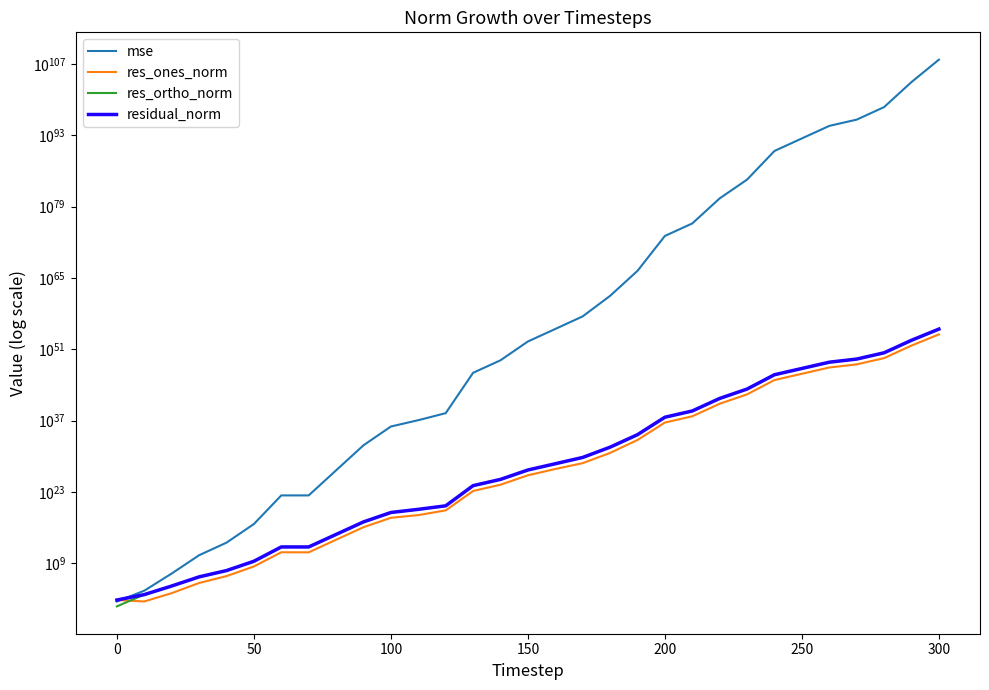

Reading left to right, what are all the values shown in this chart?

mse: 31.3	4150.5	9769720.6	37954283162.0	11210821178131.8	50737770691520328.0	21101013321117929046016.0	21110322341539498426368.0	1751809649158900767155814400.0	145432583237218173020476685680640.0	711288663956206093811463852023349248.0	12383667294790386952947544018921717760.0	294241180562325248034463039060071940096.0	24657760123132744064401449557370391365957976064.0	7104646726600660591922045477462984092479796543488.0	34747677618348447411514324018785355827640892745842688.0	10014680322670686315393671633184931395148594353513955328.0	2958463331166794612324567560973040317007068205595980988416.0	31645706507320340789997610436451235005018304117041757388013568.0	2558208290426603744593006878187583415254890178820524792722518704128.0	18132395269175535320767818302113776687816668541310286347049429538013446144.0	5224491697905682692461998696178360921519302251527474807169378008658478104576.0	433732304873938081521011716226123375989236622640239591335780912342924441044385792.0	2121314528106606053027302027505182942051123068992159329057524849456640687139486433280.0	885793124250856052821715876126987985168280759464073093000072557101478226315078771809452032.0	255223815561442742400205988008515882202244411529099788871358919161662656566165944468626210816.0	73537698681318709810228852472287943229944253631767587892687162771373242691972196501031095369728.0	1248281540196552692869417745665446623368472074092271027972594302183676645601037105352550486376448.0	359661379323003980818424437441899026221036026793391555227484760111623497585244709999476608828702720.0	29858711268966202710658475809210685539131205647408240384639541511873403729430136524017848590587687600128.0	734520403535351049193540759659336618156885227314467403637815803229421857533894478943384400078136251667972096.0
res_ones_norm: 61.7	31.7	1359.8	133815.7	3019427.1	236977527.8	145456096966.3	140043980413.5	42043056311615.0	12076991406733398.0	848014042109678080.0	2871550515770245120.0	24264732141597818880.0	156363465969694146560000.0	2654150116008986190807040.0	185622136012437756351348736.0	3218896596470172755475562496.0	45118467310612650358015524864.0	4639389051858222038332580298752.0	1603192491599029176969049006931968.0	4258149808713874691630323405489700864.0	72285111828861985875419303383499014144.0	20825925500666921873310292536185359171584.0	1456451496148791455863872943301250613510144.0	941159549055546432336820350975682801767022592.0	15971664978976760785939909569577133698543779840.0	271195079796480204321194135333463589118913019904.0	1112434804325631007779691271747092471344231612416.0	18984588675471036037506624367821970628385605419008.0	5464648978223775387369976997585738401868823937417216.0	857043006635882037077717326745378032375167524183998464.0
res_ortho_norm: 3.5	710.9	34497.2	2147676.9	36859235.5	2476660993.3	1597862994449.7	1598701663606.4	460383708023388.1	132653388322734928.0	9276749925865306112.0	38762889567211143168.0	187905952015097659392.0	1727367129921180932243456.0	29321022966584405273870336.0	2050551411708736454302629888.0	34805598745992810233736462336.0	599080003263245353100307857408.0	61961699969566518382939563098112.0	17593498380564513872356444838297600.0	46840371294919999962664644415517097984.0	795086693230607664099216148560215015424.0	229088677200906509530491725034790187958272.0	16021208489635604061216498197018838778773504.0	10352824728634501814503407158396311568031678464.0	175733353169782009091817733496583192510988288000.0	2982960353041097326153816501165090451294353620992.0	12290355434653003000871858199363699703759295741952.0	208610339317661098319798743951752809791563942068224.0	60107407083974886836721851749000036430985738674241536.0	9427458115318753986248338960421113777879998638453686272.0
residual_norm: 61.8	711.6	34524.0	2151841.7	36982701.1	2487972673.6	1604469889146.1	1604823767791.3	462299445378626.8	133202008824719360.0	9315428975772243968.0	38869106112238125056.0	189466155364496900096.0	1734429801122603542249472.0	29440905228020429526925312.0	2058935809936412287514443776.0	34954127072004295442703581184.0	600776602742108245732328734720.0	62135144595414612808469810511872.0	17666392145314945265148535087562752.0	47033522330773987382697000350315970560.0	798365822881023177650721890727318519808.0	230033348005502092703342495111803891089408.0	16087273617024295724857846247744210028462080.0	10395516396918645819987469904712632255972900864.0	176457659223100911758803550963087660129303134208.0	2995262799675661829078845413730220416339317620736.0	12340597550523207494354547451016079804104475410432.0	209472404572550980973615978141937088387905988067328.0	60355304446368893320585436141566346489119381852782592.0	9466334519301165316979547597902789200813329070702985216.0